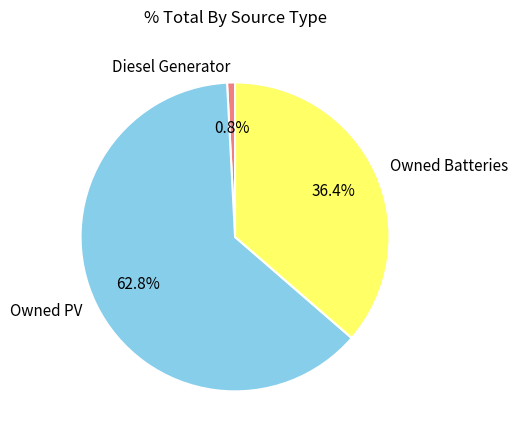

How many slices are in this pie chart?

3